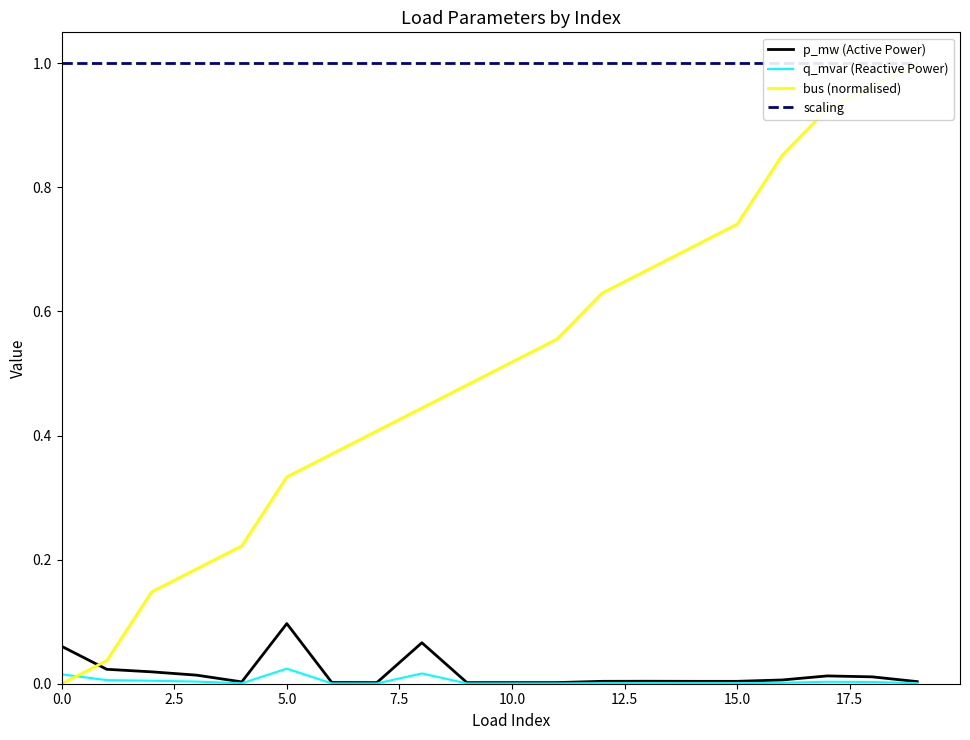

How many categories are shown in the chart?

20